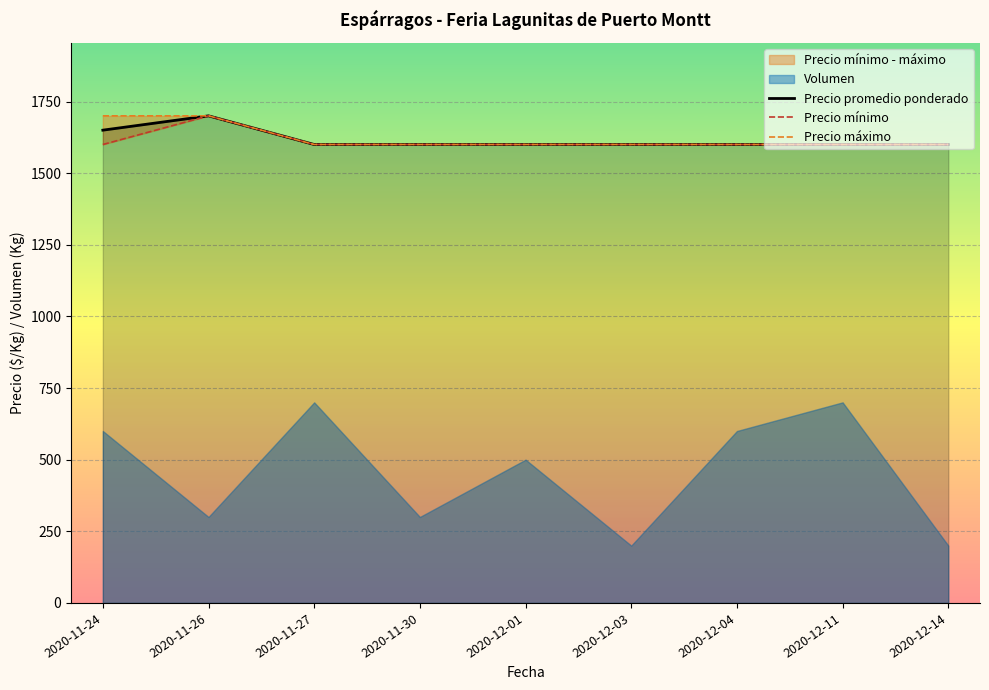

Between 2020-11-27 and 2020-12-04, which series saw the biggest shift?

Precio promedio ponderado